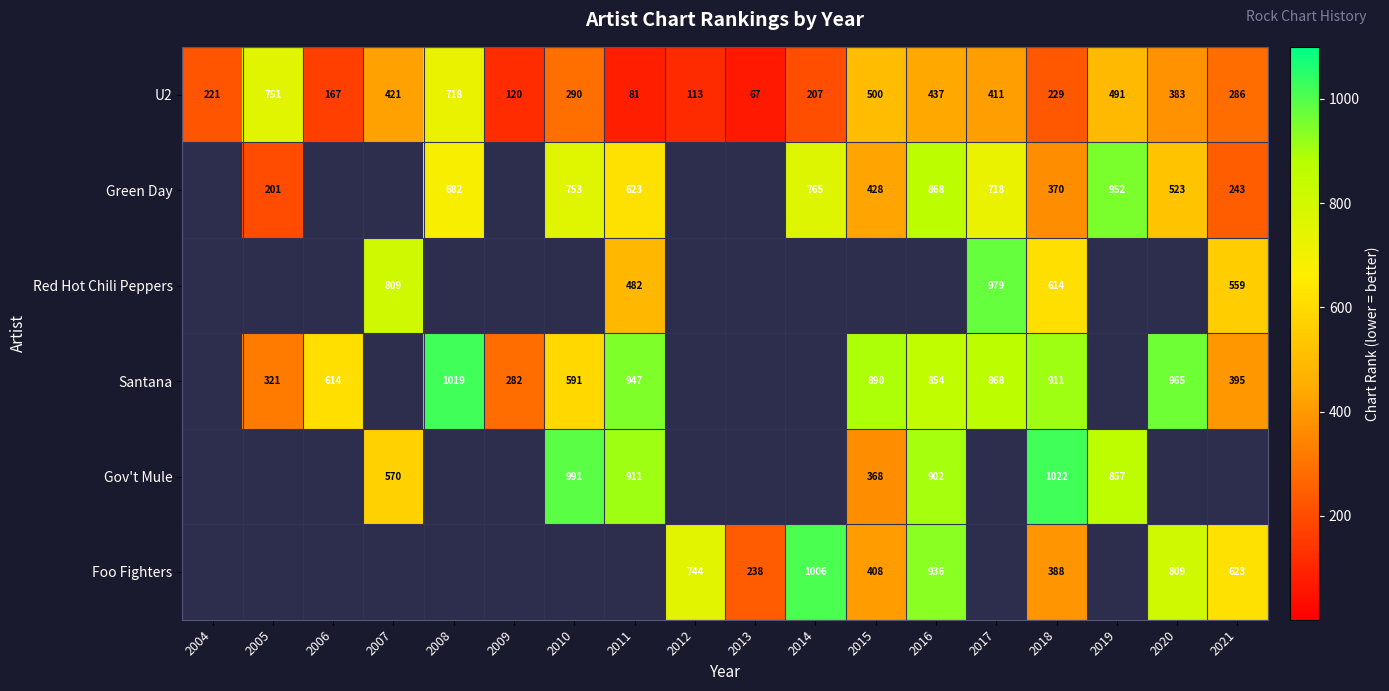

Count the number of categories in the chart.

18